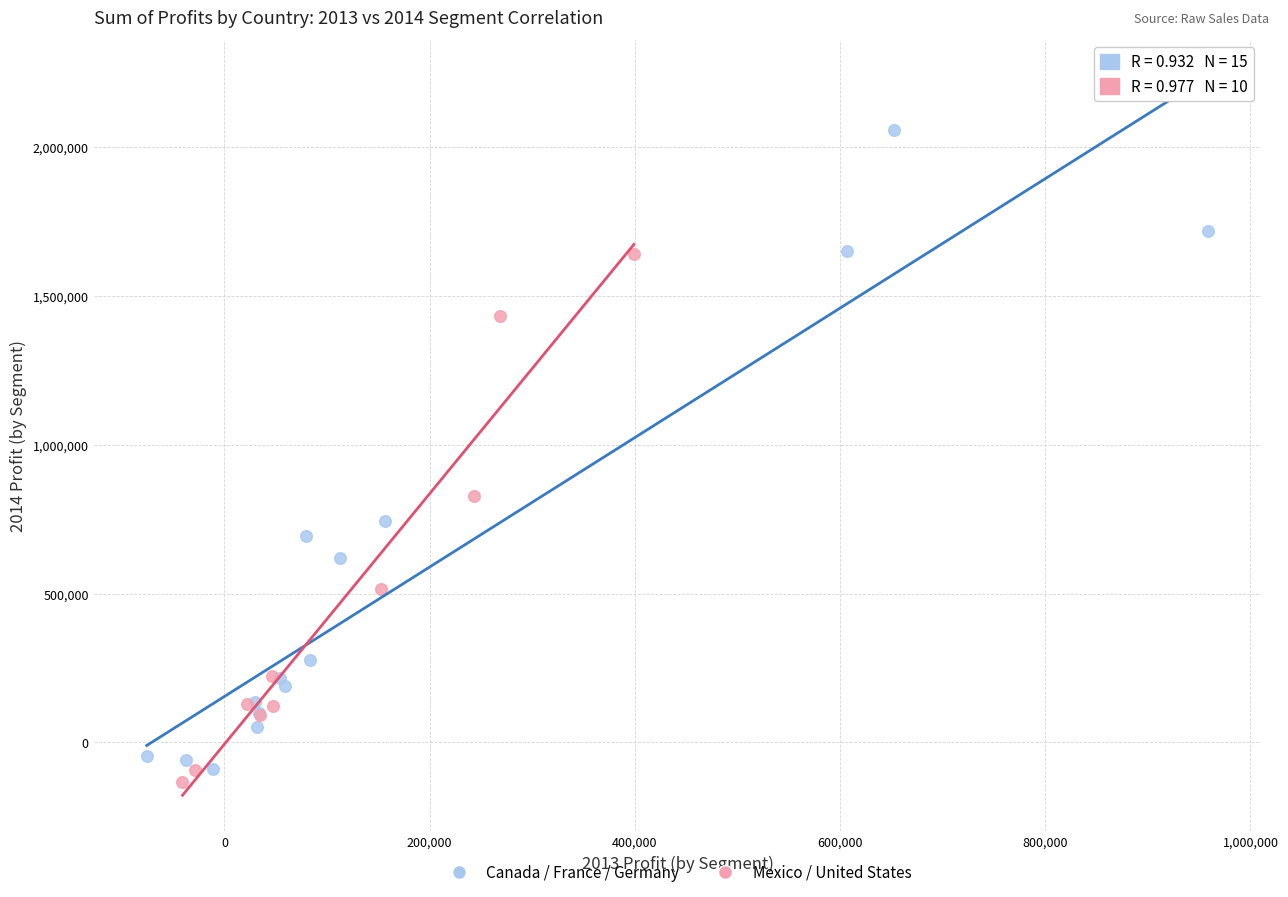

Which series reaches the maximum Y coordinate?

Canada / France / Germany